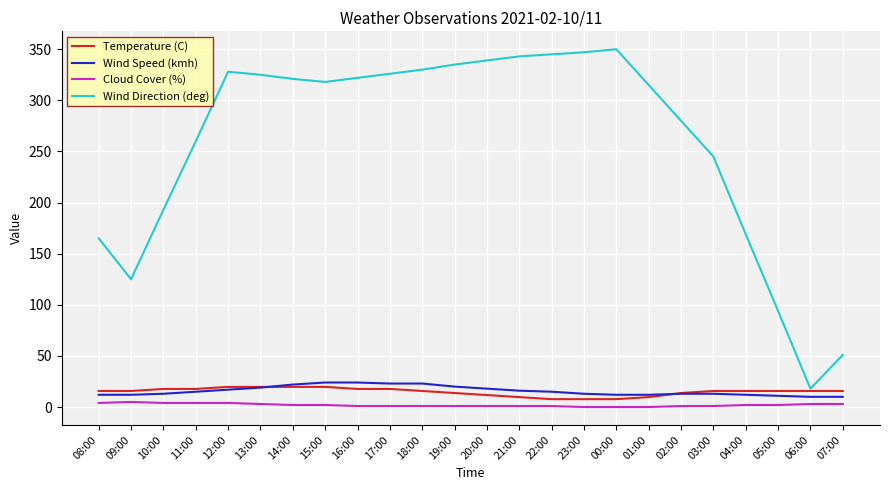

Does the chart display data point markers on the line(s)?

No